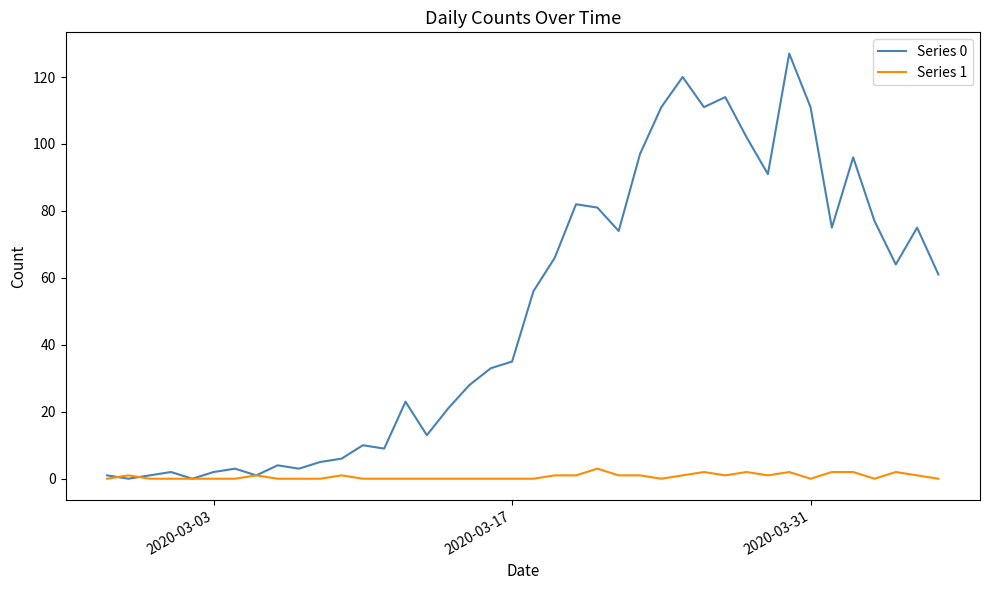

Which series has the largest range (max minus min)?

Series 0